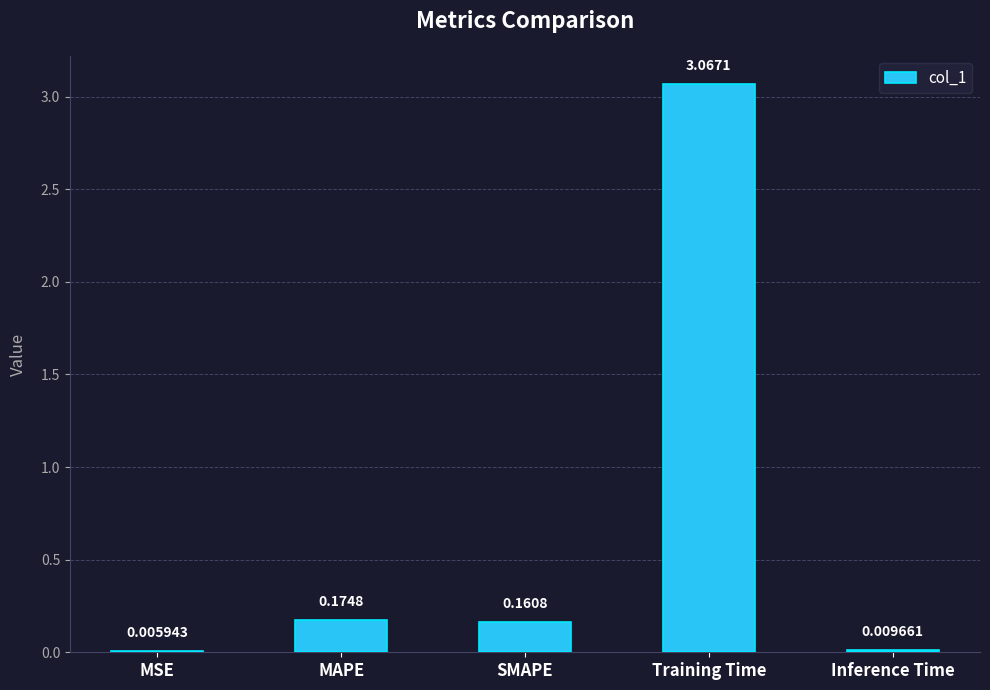

Between Inference Time and MSE, which is larger?

Inference Time